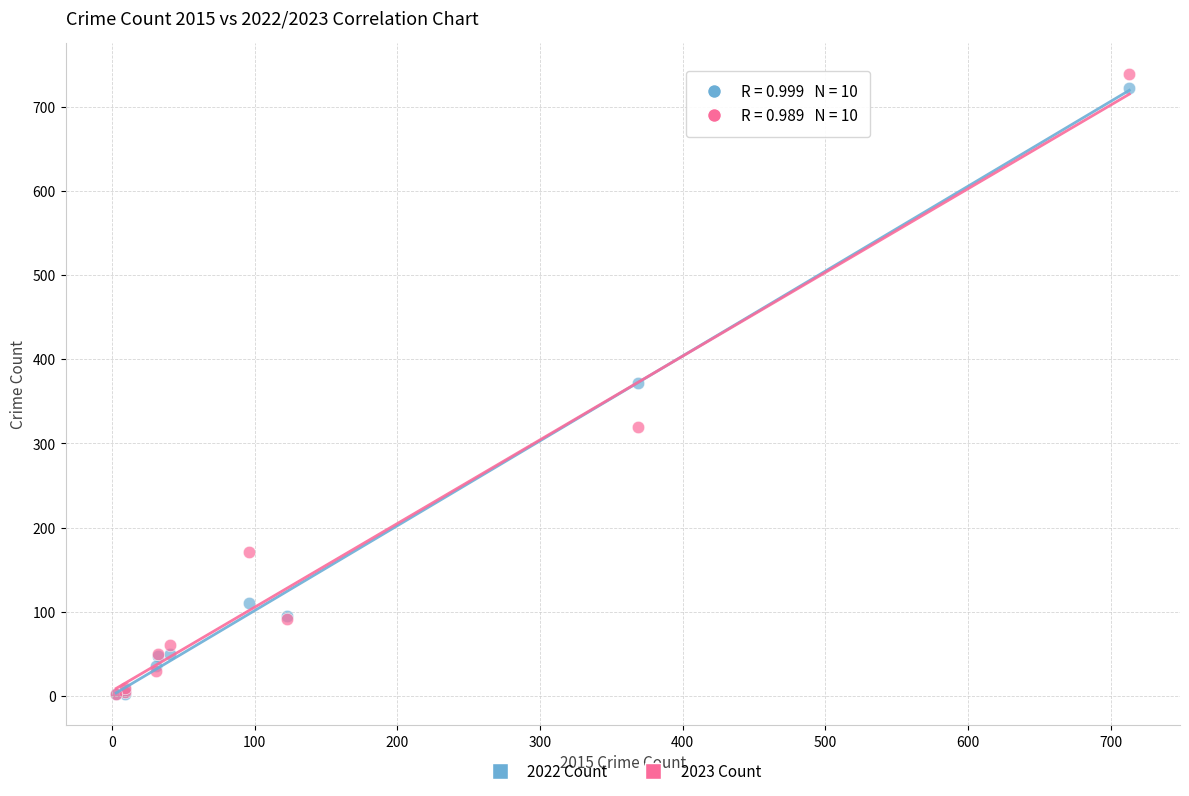

What are all the series names shown in the legend?

2022 Count, 2023 Count